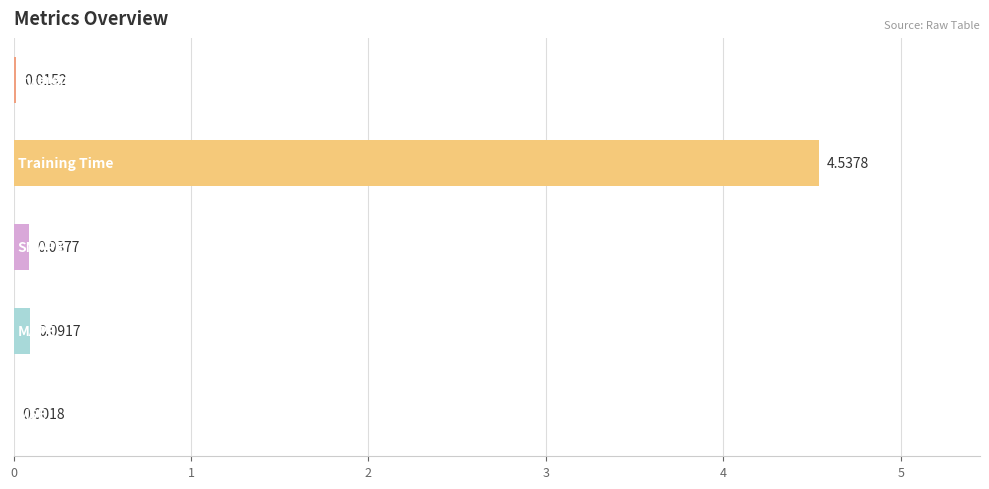

What is the sum of all values?

4.7